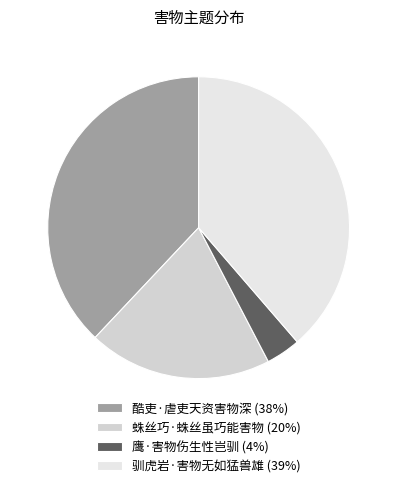

Which category has the biggest portion of the pie?

驯虎岩·害物无如猛兽雄